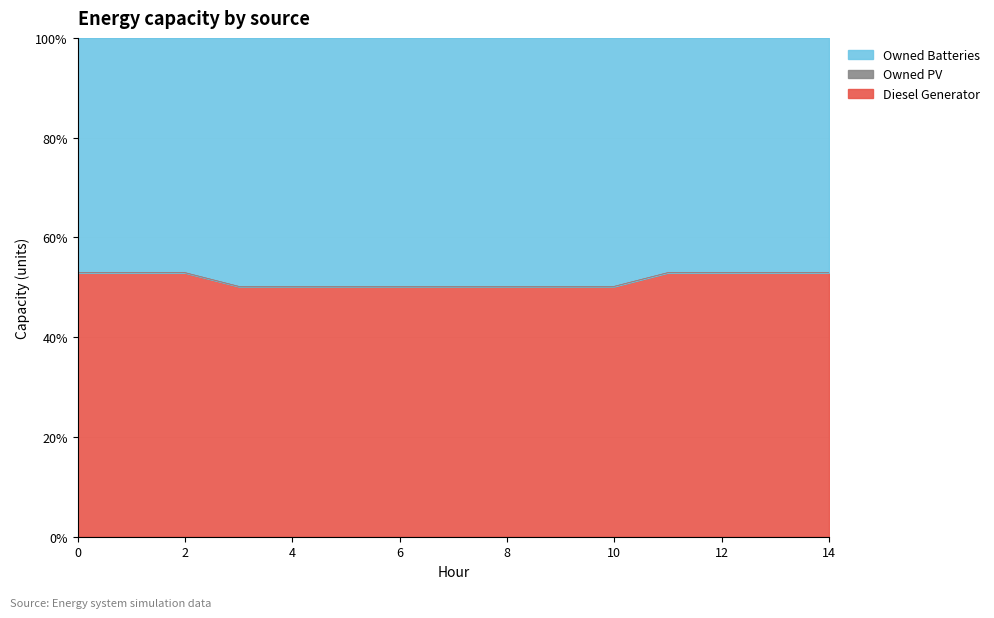

Is the value of Owned Batteries at 8 greater than the value of Diesel Generator at 12?

No